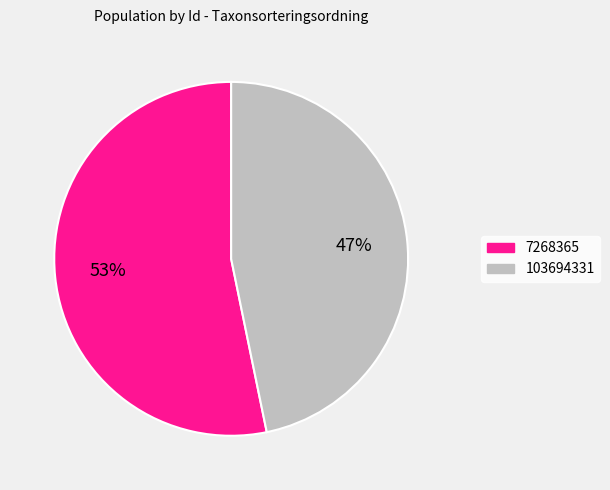

Approximately how many times larger is the value at 103694331 compared to 7268365?

0.9